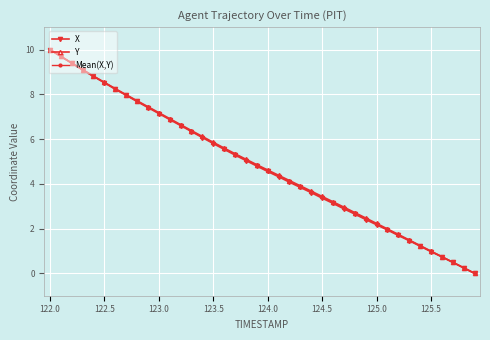

What is the value of the Y point at the 23rd from the left?

4.1